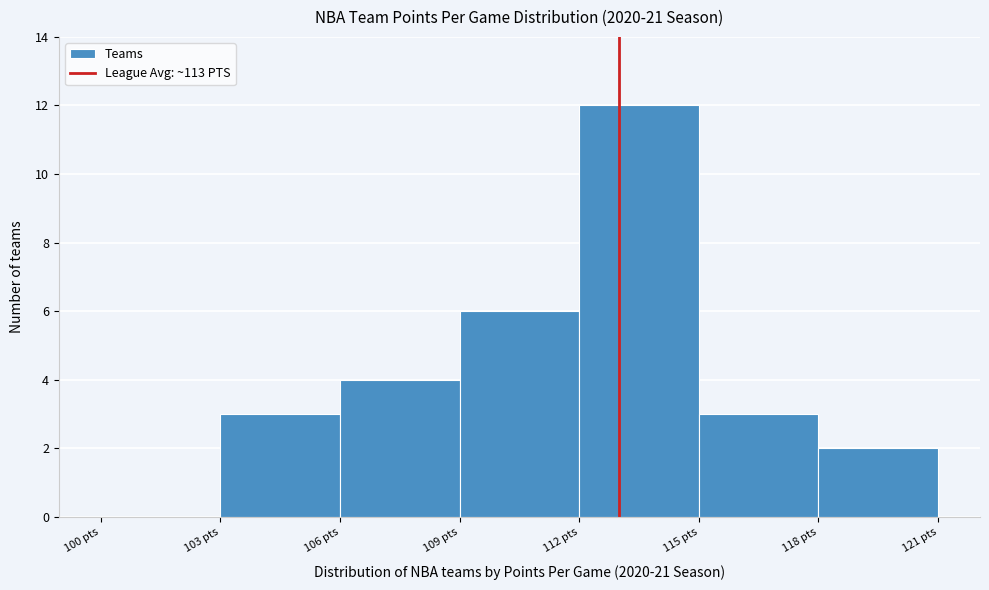

Reading left to right, list every bar in this chart as the range it spans on the x-axis followed by its height. The values are not printed on the chart, so give them approximately, as read against the axis.

100 to 103: 0
103 to 106: 3
106 to 109: 4
109 to 112: 6
112 to 115: 12
115 to 118: 3
118 to 121: 2